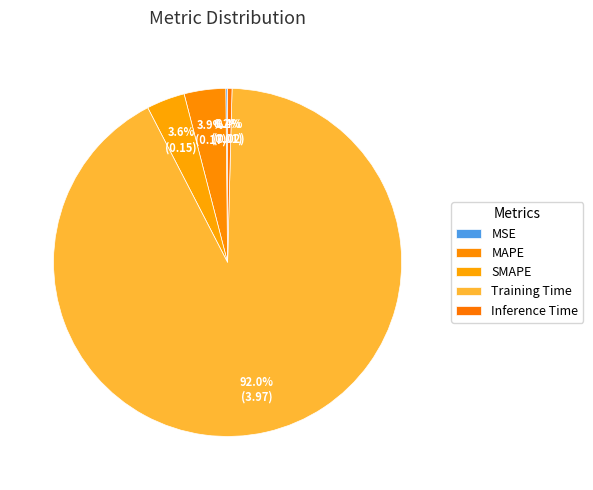

Between SMAPE and MSE, which is larger?

SMAPE